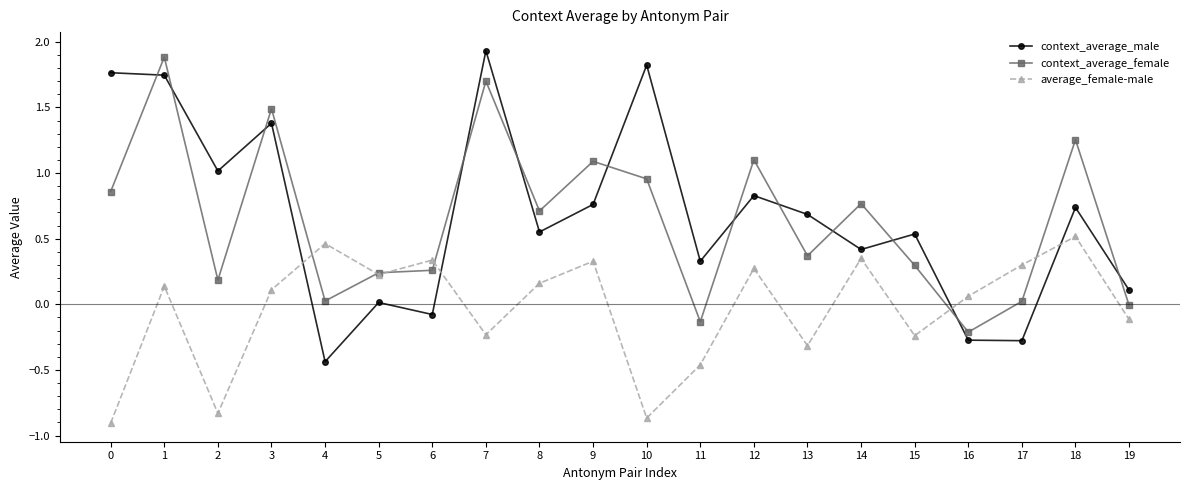

What is the sum of all context_average_female values?

12.9